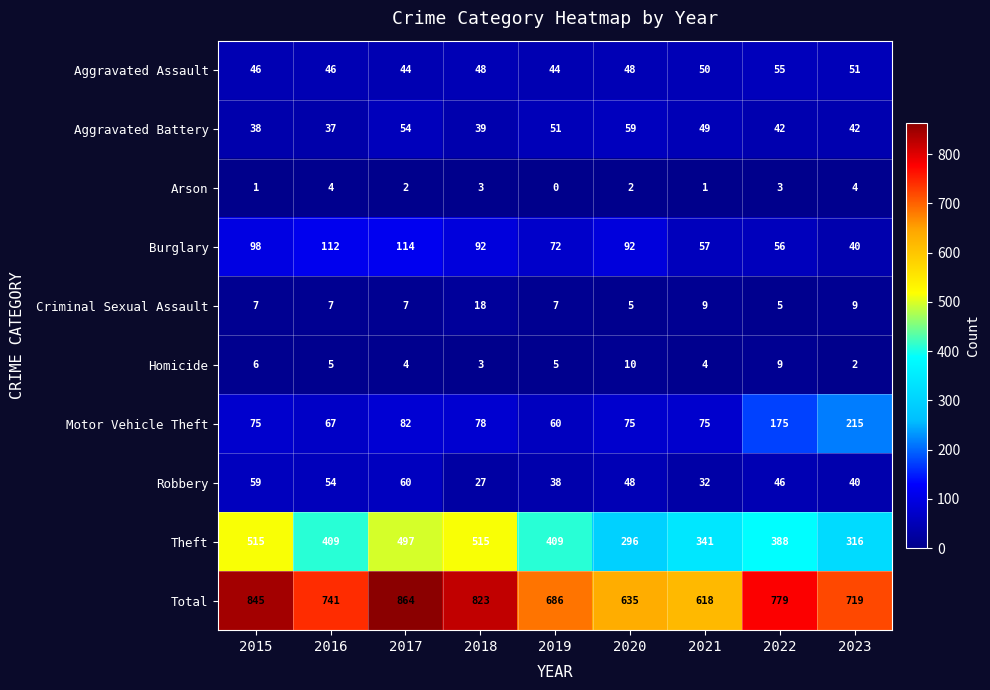

Which label corresponds to the smallest value in the chart?

2019